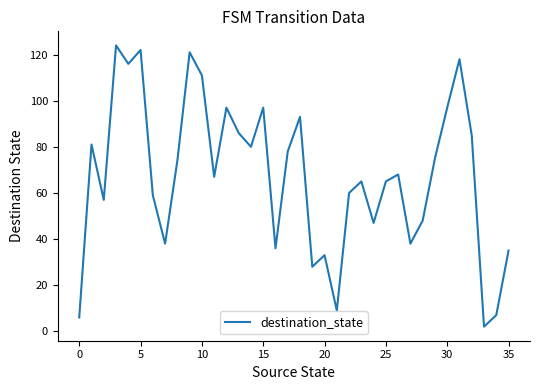

What is the difference between the maximum and minimum values?

122